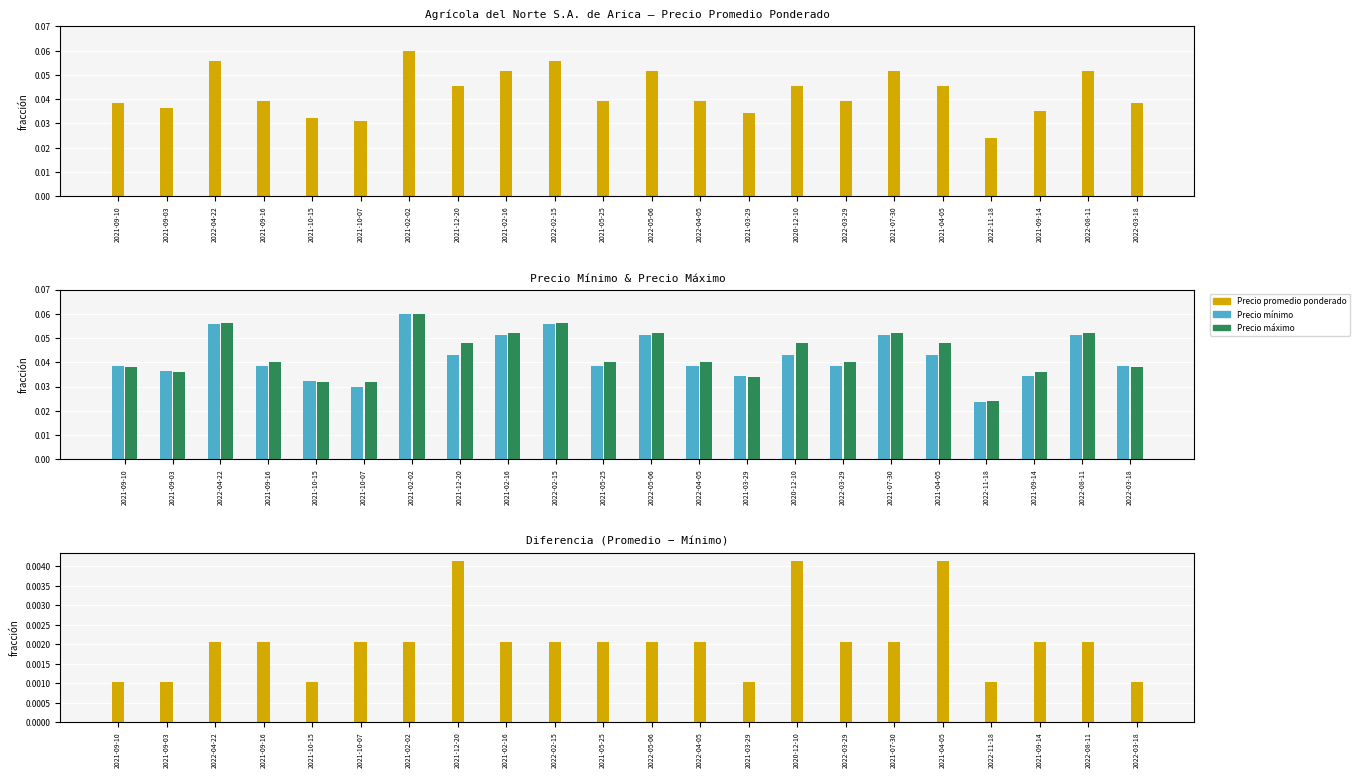

What is the label of the 15th bar from the left?

2020-12-10